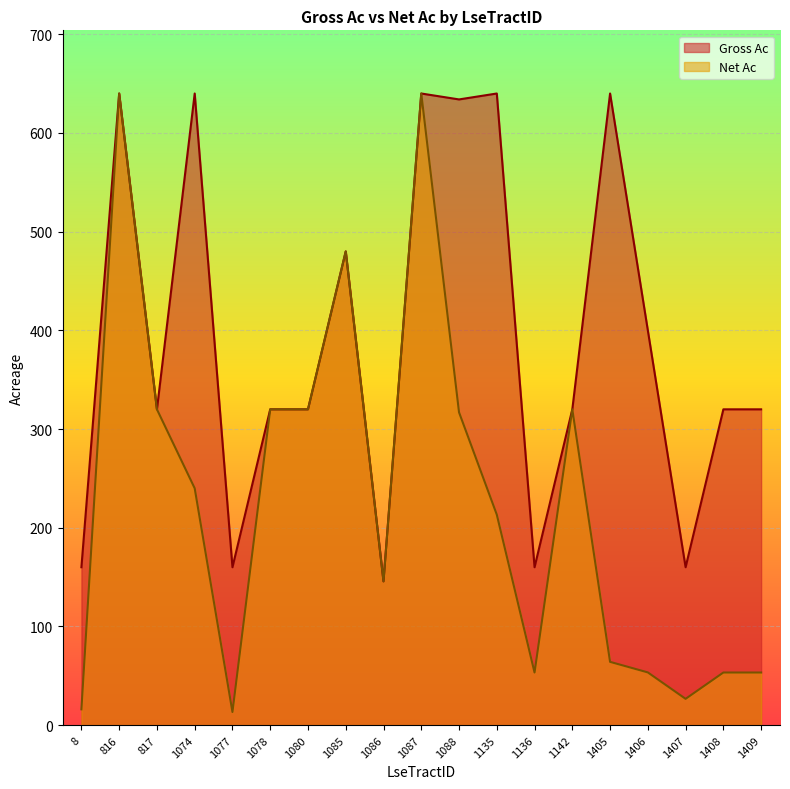

Rank the series by their average value, from highest to lowest.

Gross Ac, Net Ac